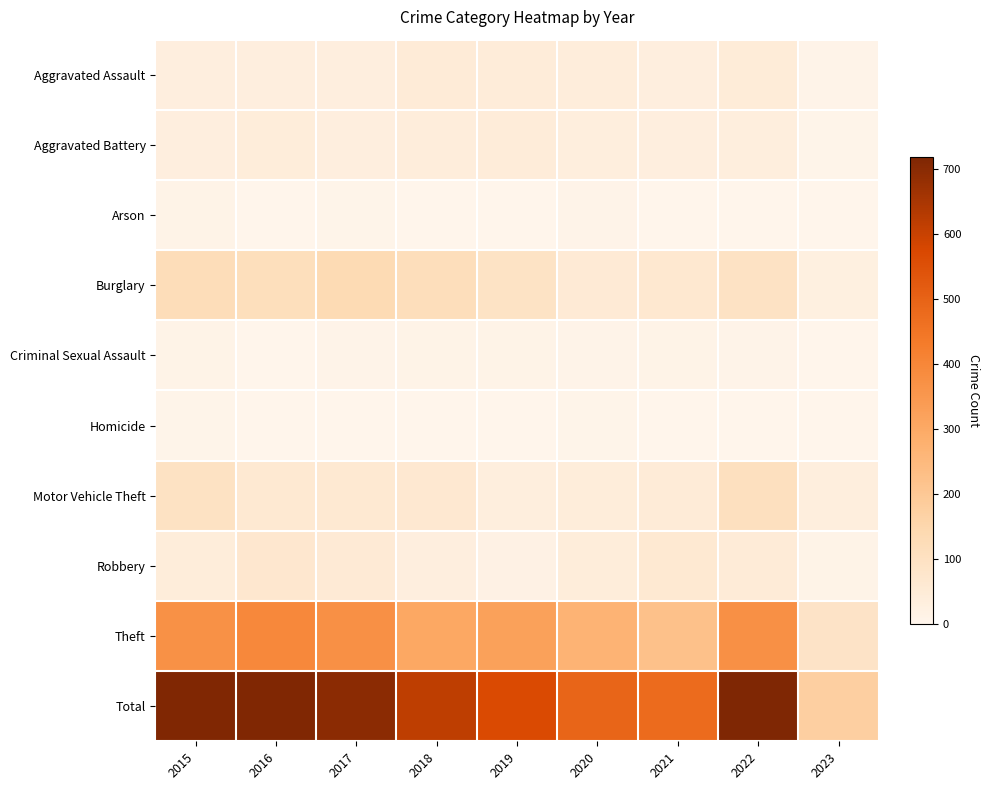

How many categories are shown in the chart?

9